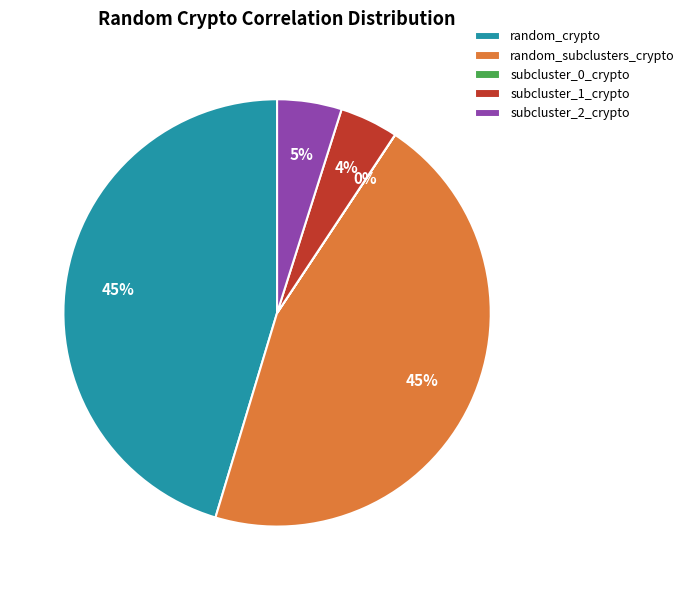

What percentage is the random_subclusters_crypto slice, to the nearest percent?

45%